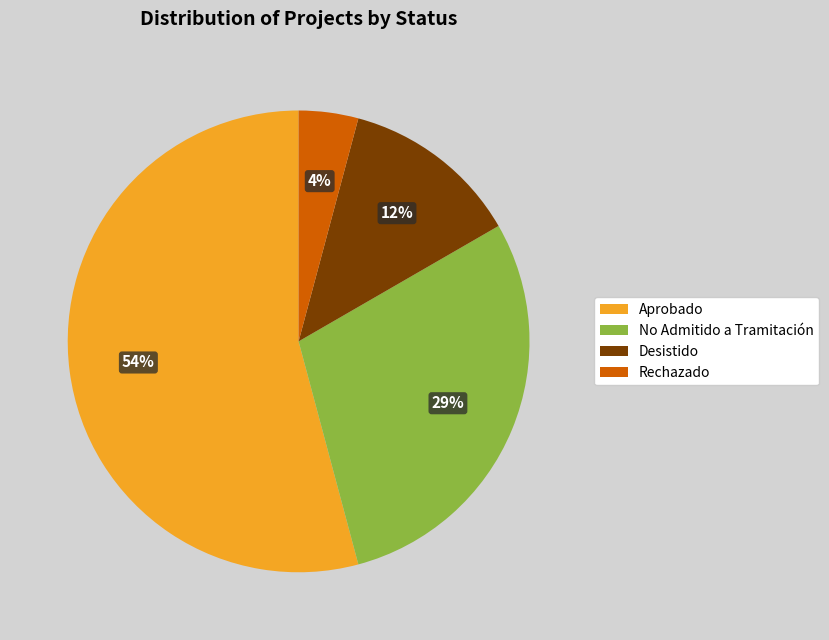

To the nearest percent, what is the average slice percentage?

25%